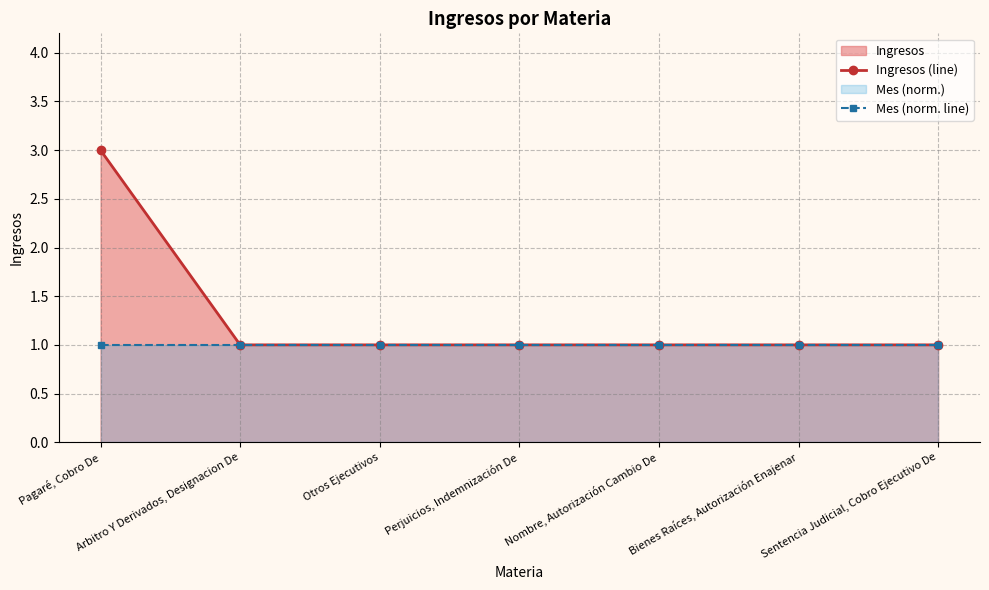

Reading left to right, transcribe all the data shown in this chart.

Ingresos (line): Pagaré, Cobro De=3	Arbitro Y Derivados, Designacion De=1	Otros Ejecutivos=1	Perjuicios, Indemnización De=1	Nombre, Autorización Cambio De=1	Bienes Raíces, Autorización Enajenar=1	Sentencia Judicial, Cobro Ejecutivo De=1
Mes (norm. line): Pagaré, Cobro De=1	Arbitro Y Derivados, Designacion De=1	Otros Ejecutivos=1	Perjuicios, Indemnización De=1	Nombre, Autorización Cambio De=1	Bienes Raíces, Autorización Enajenar=1	Sentencia Judicial, Cobro Ejecutivo De=1